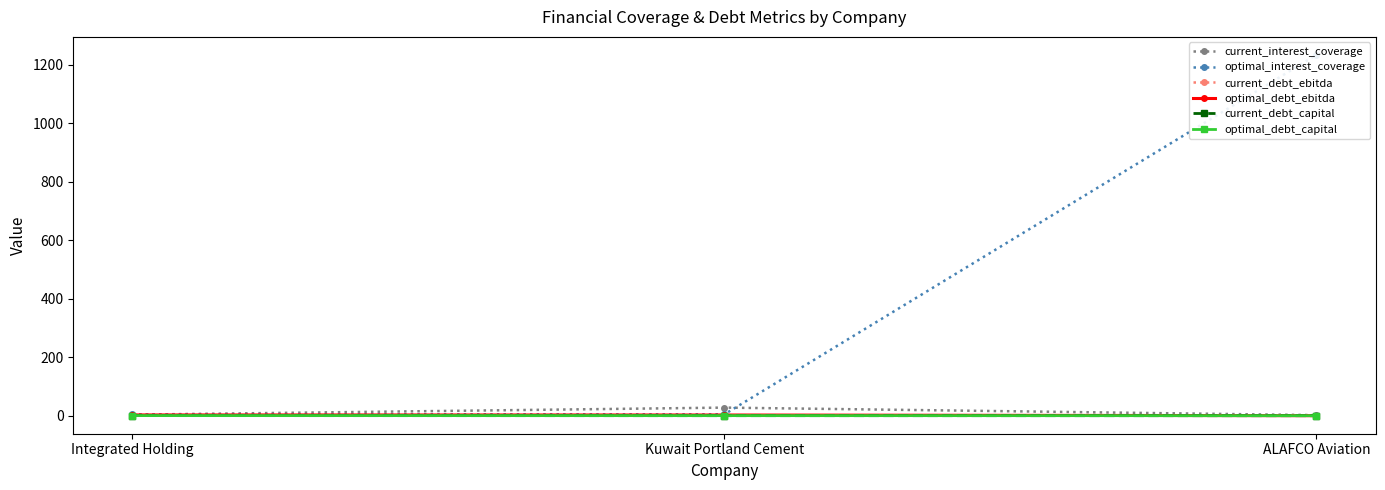

What is the difference between the current_interest_coverage values at Integrated Holding and ALAFCO Aviation?

1.6